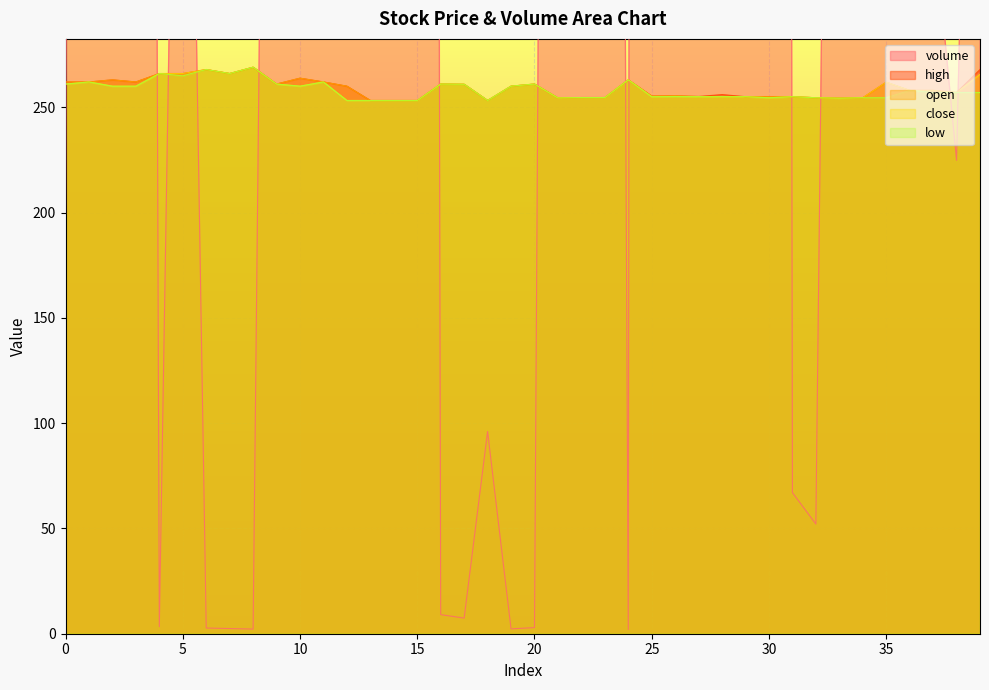

The low series shows 353.9 at 31. True or false?

False